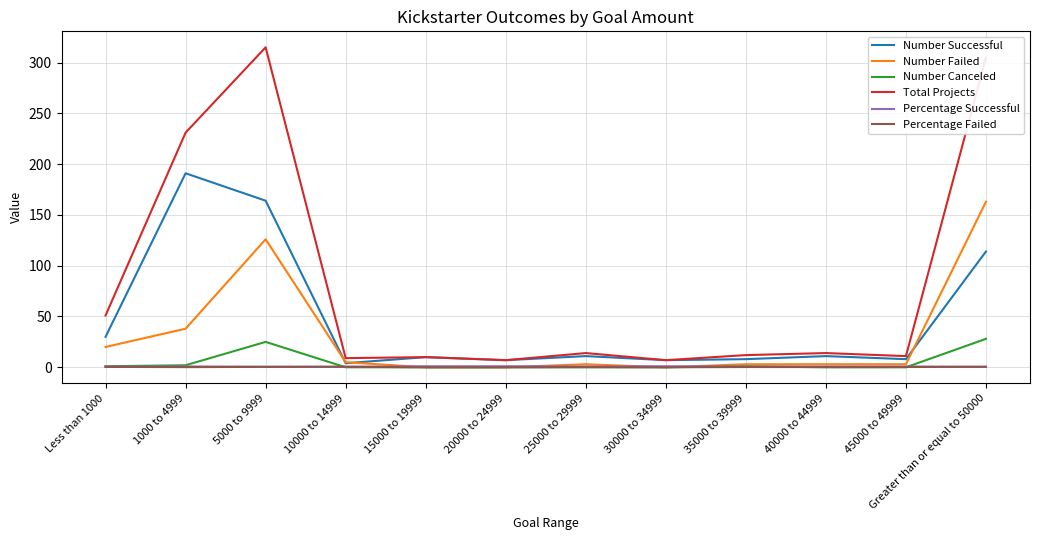

True or false: Percentage Failed and Total Projects cross at least once.

False